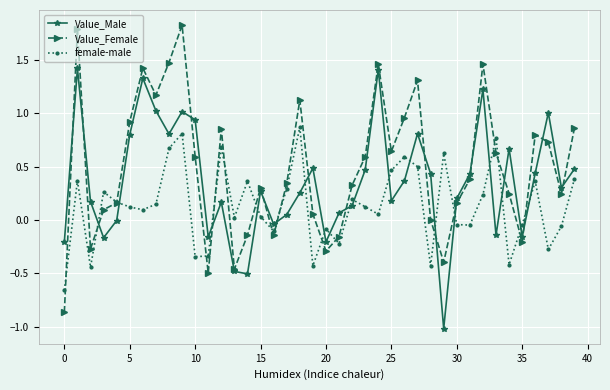

List the series in order of their peak value, lowest first.

female-male, Value_Male, Value_Female